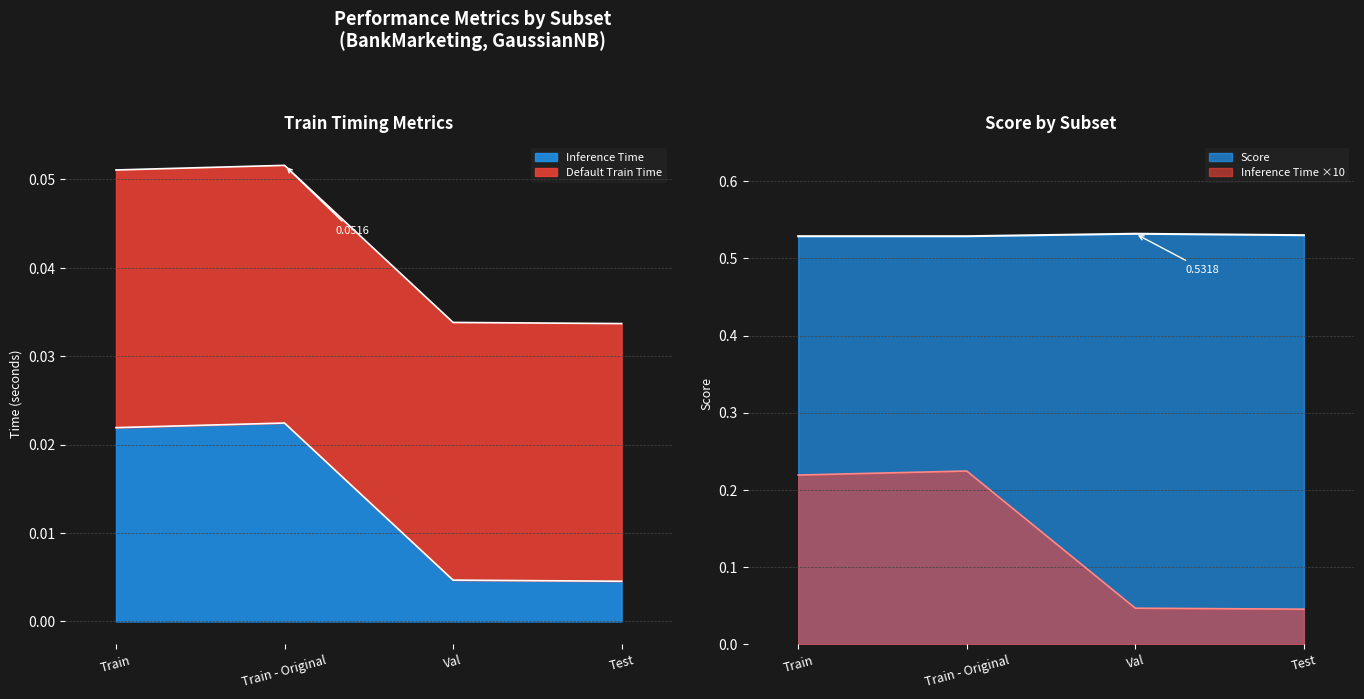

What is the label of the 2nd point from the right?

Val